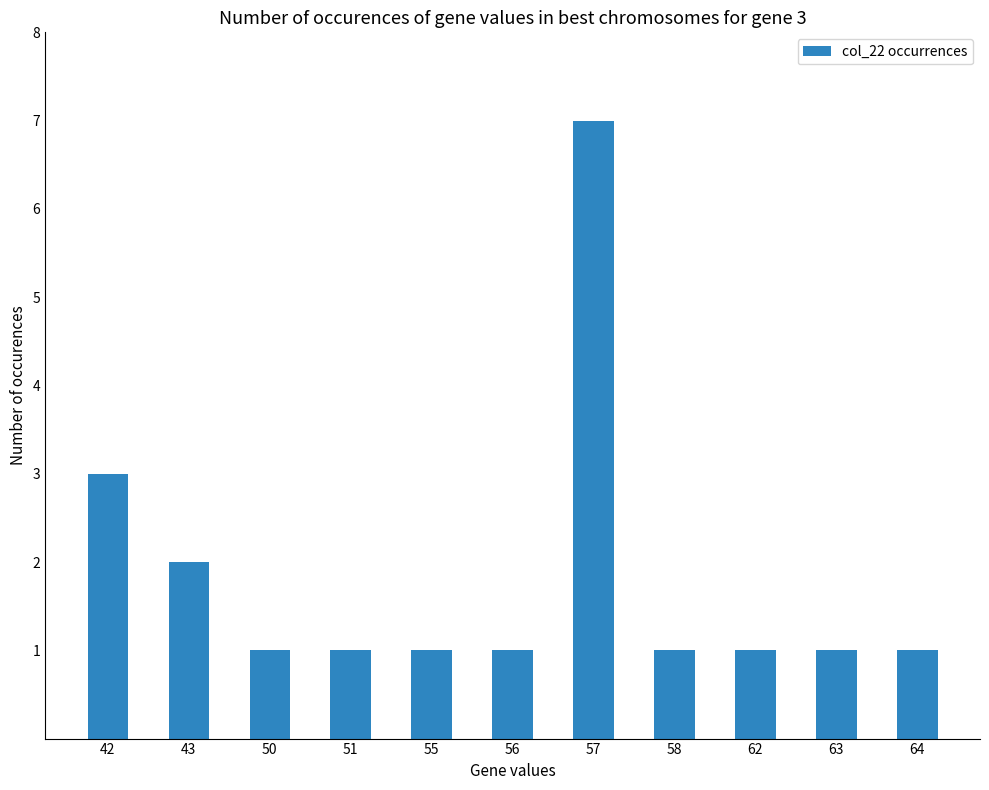

What is the sum of the values at 43 and 55?

3